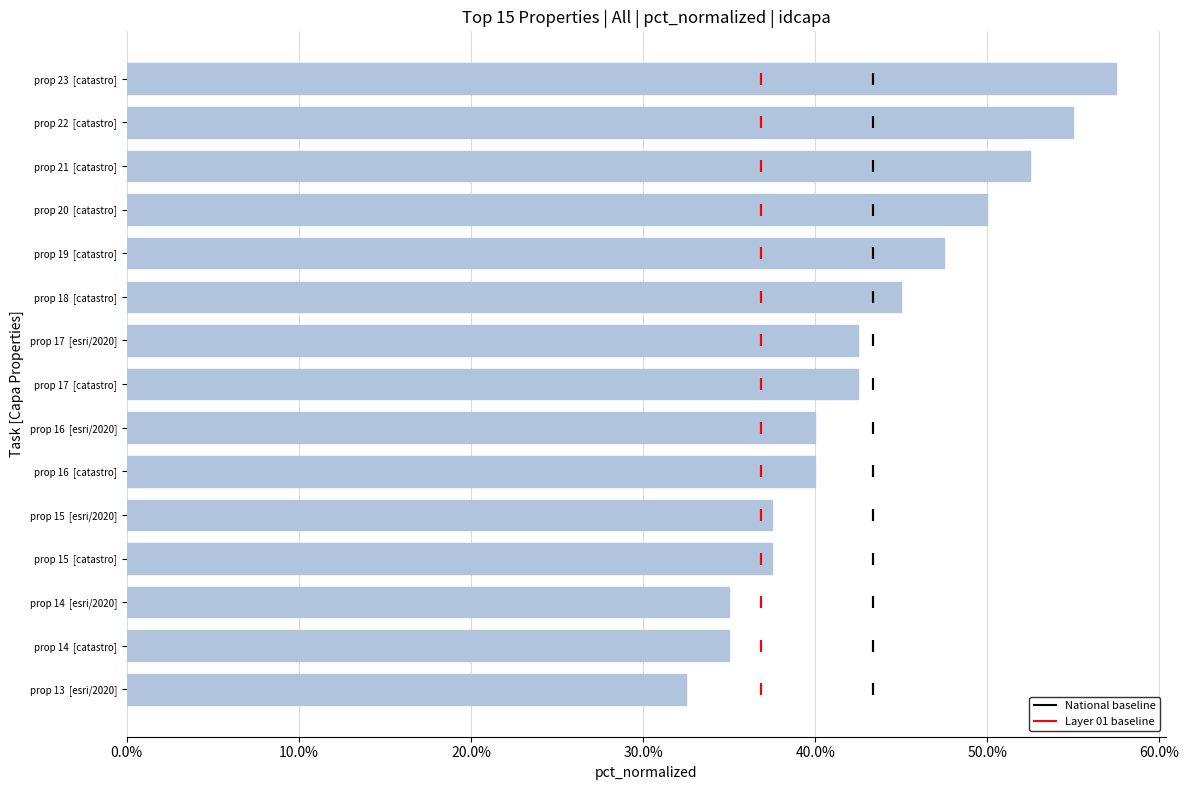

What position from the right is prop 16 [esri/2020]?

7